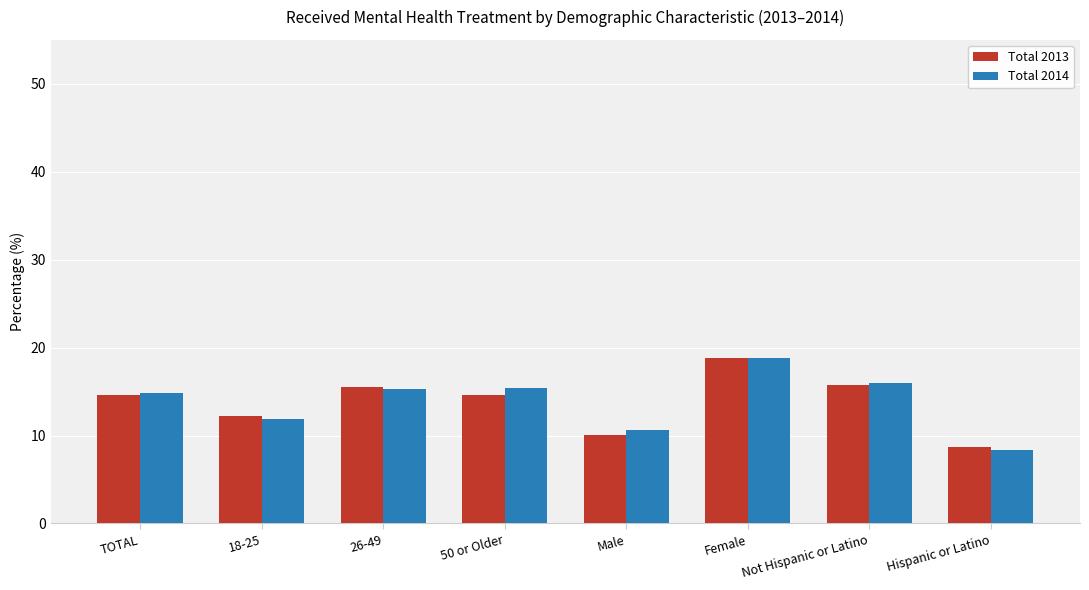

What is the difference between the Total 2014 values at 18-25 and Hispanic or Latino?

3.6